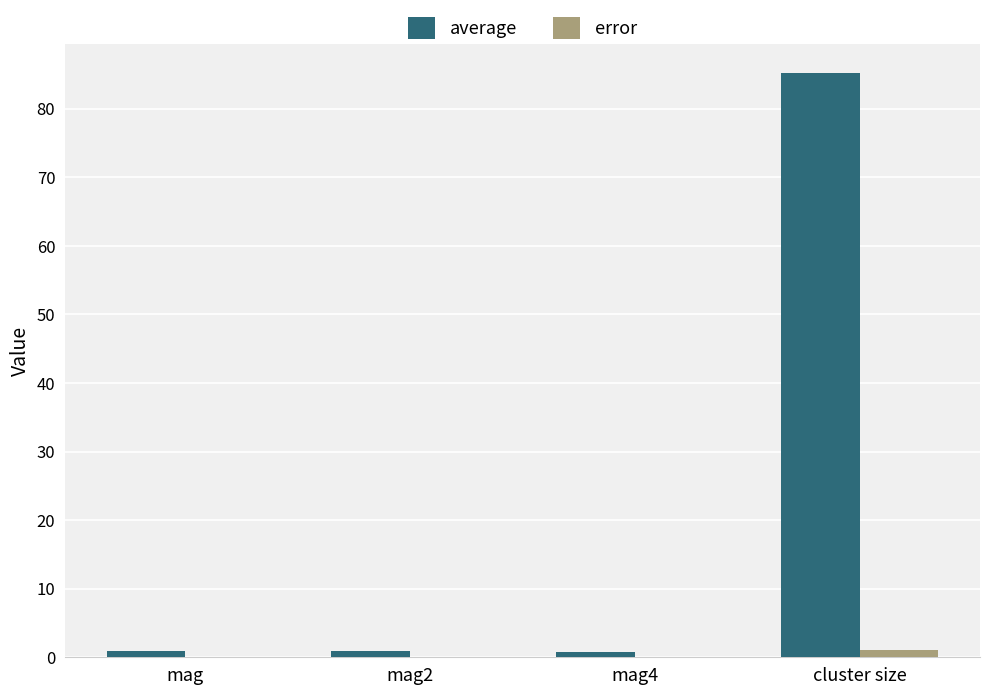

What is the sum of the average values at cluster size and mag2?

86.1